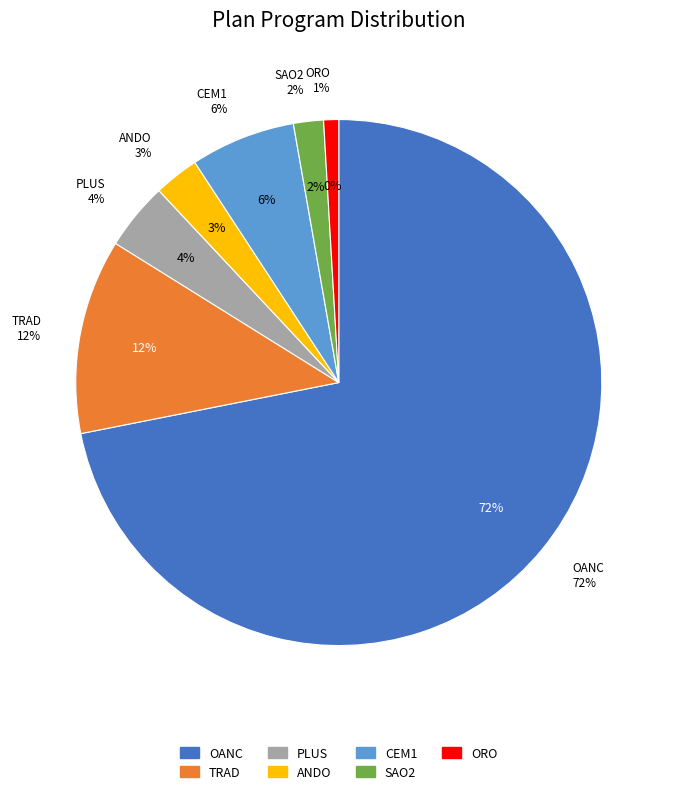

Rank the categories by value from highest to lowest.

OANC, TRAD, CEM1, PLUS, ANDO, SAO2, ORO